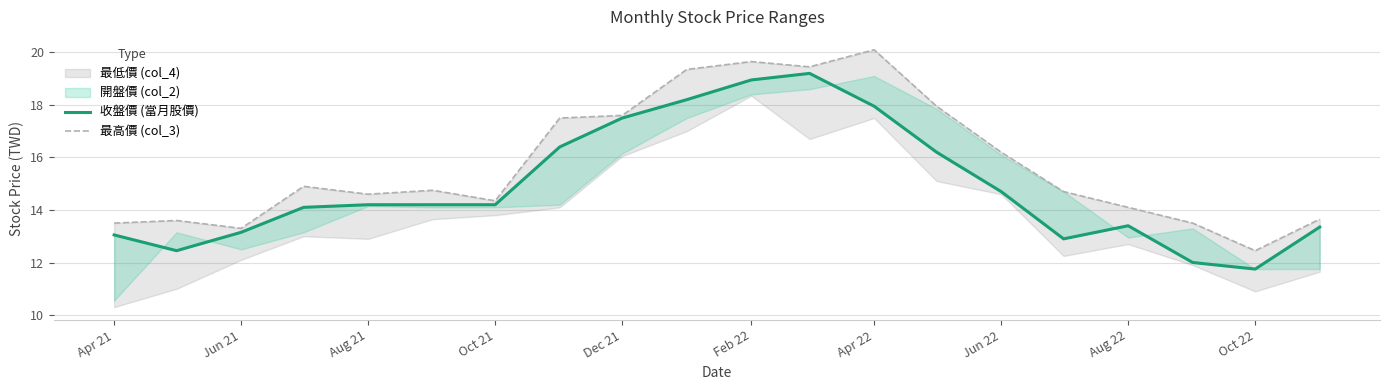

Is the value of 最高價 (col_3) at Oct 21 greater than the value of 收盤價 (當月股價) at Aug 21?

Yes